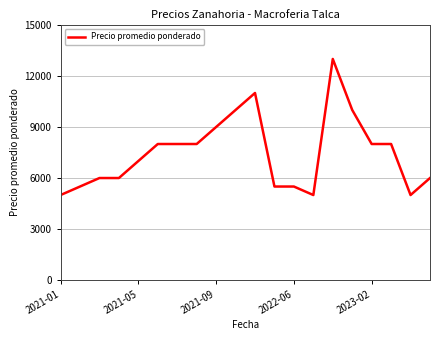

What is the difference between the maximum and minimum values?

8000